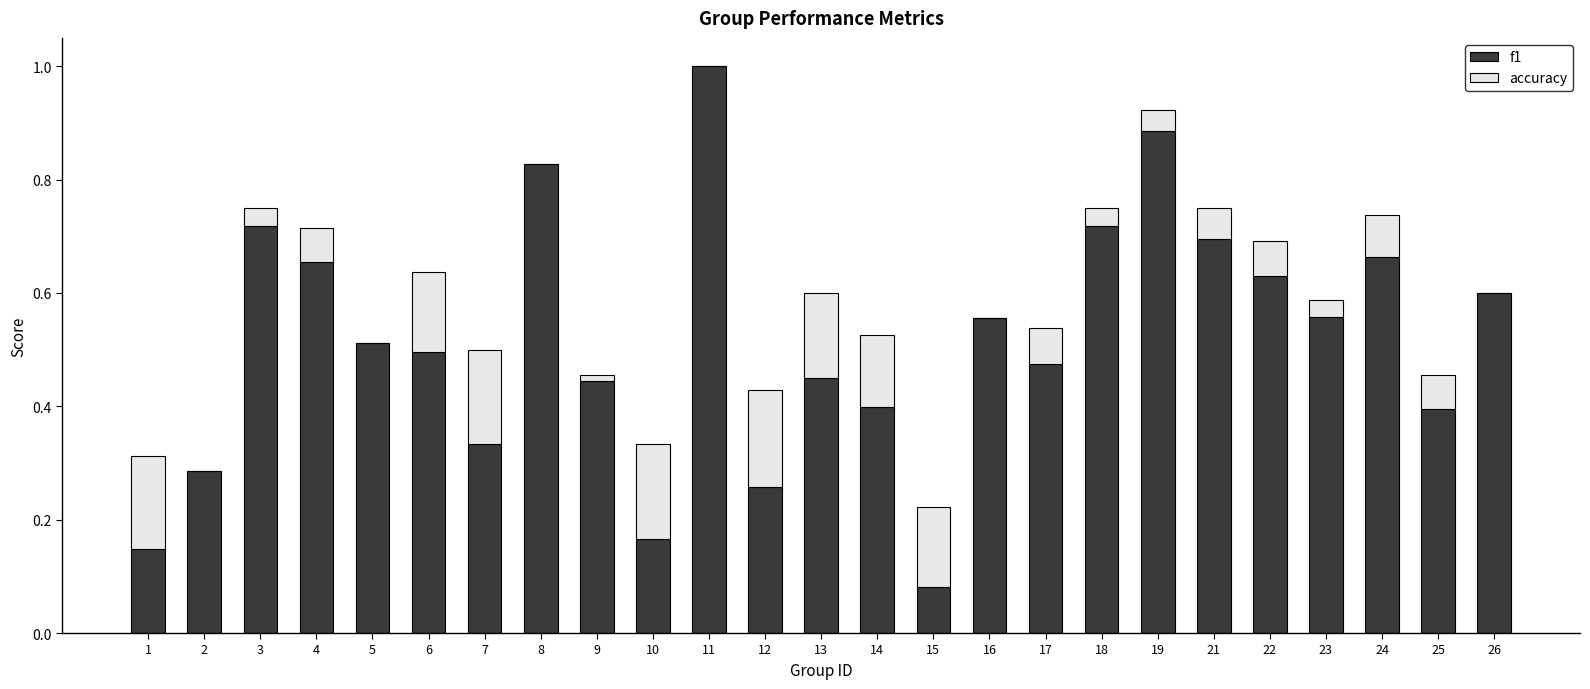

What is the highest value of the f1 series?

1.0